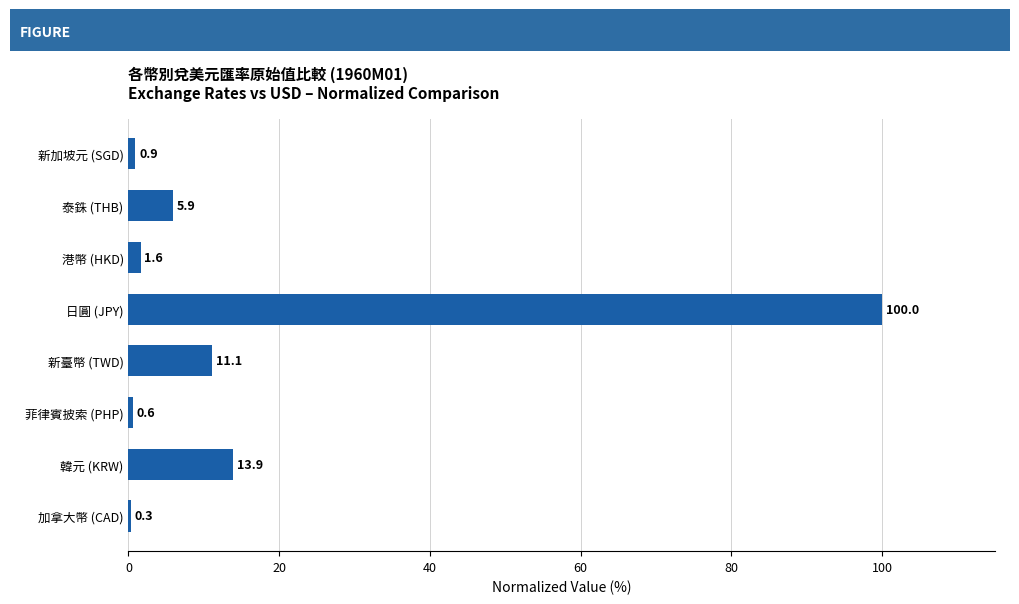

Is it true that the value at 韓元 (KRW) is 13.9?

True